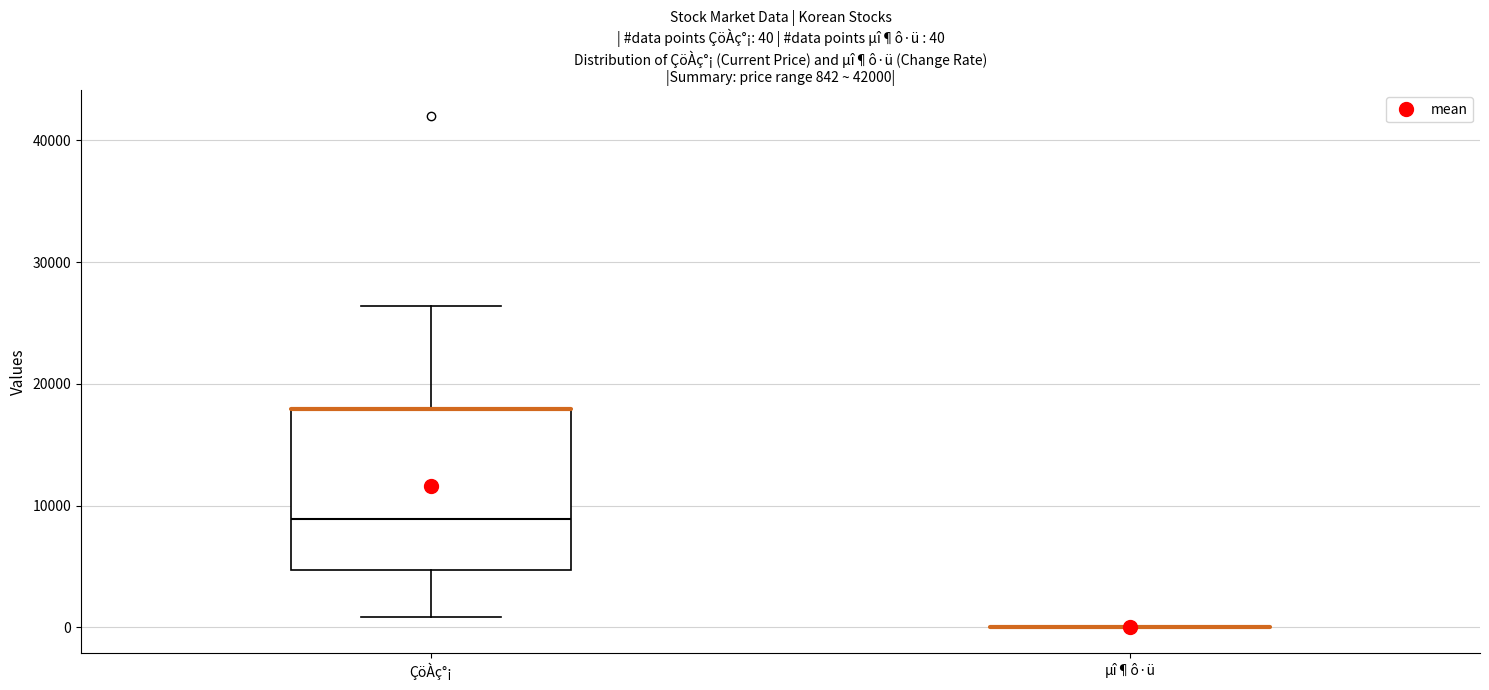

Comparing the boxes themselves (not the whiskers), which one is the tallest?

ÇöÀç°¡